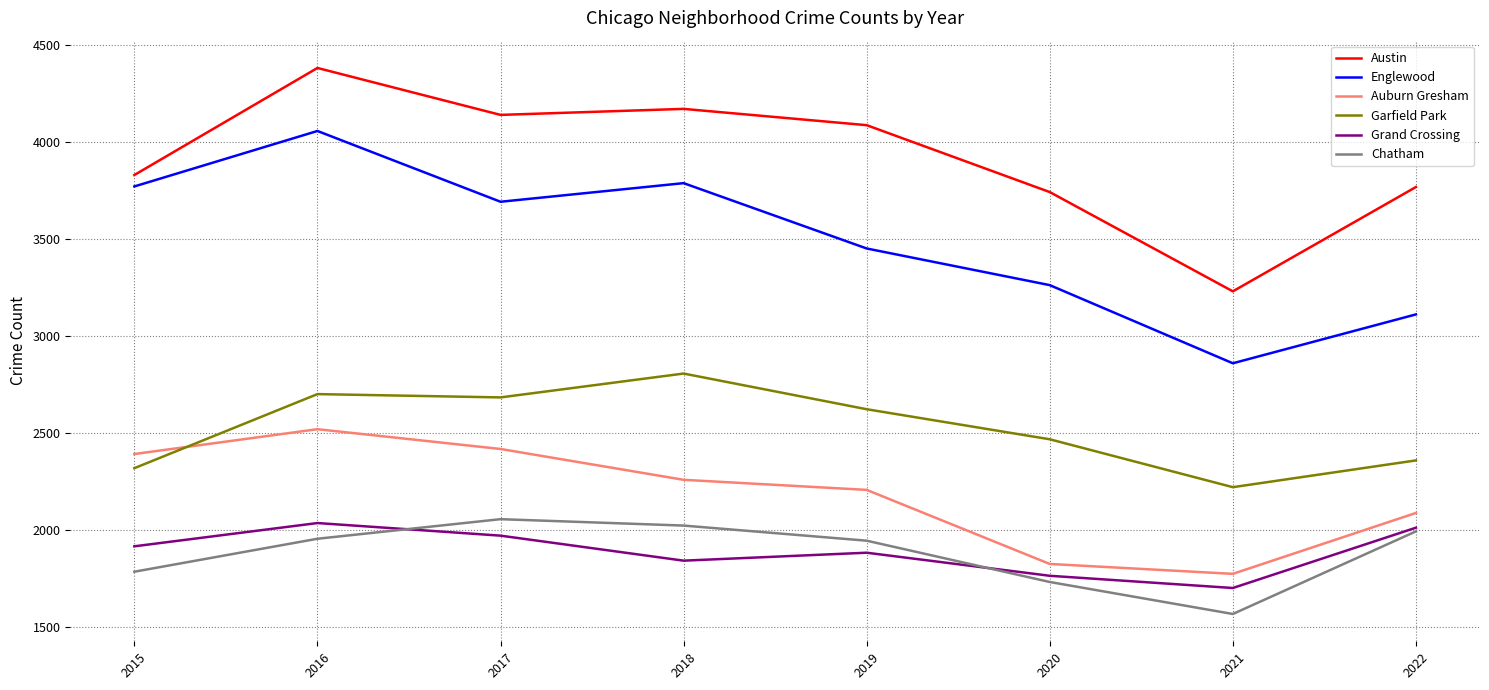

The Chatham series shows 2577 at 2016. True or false?

False